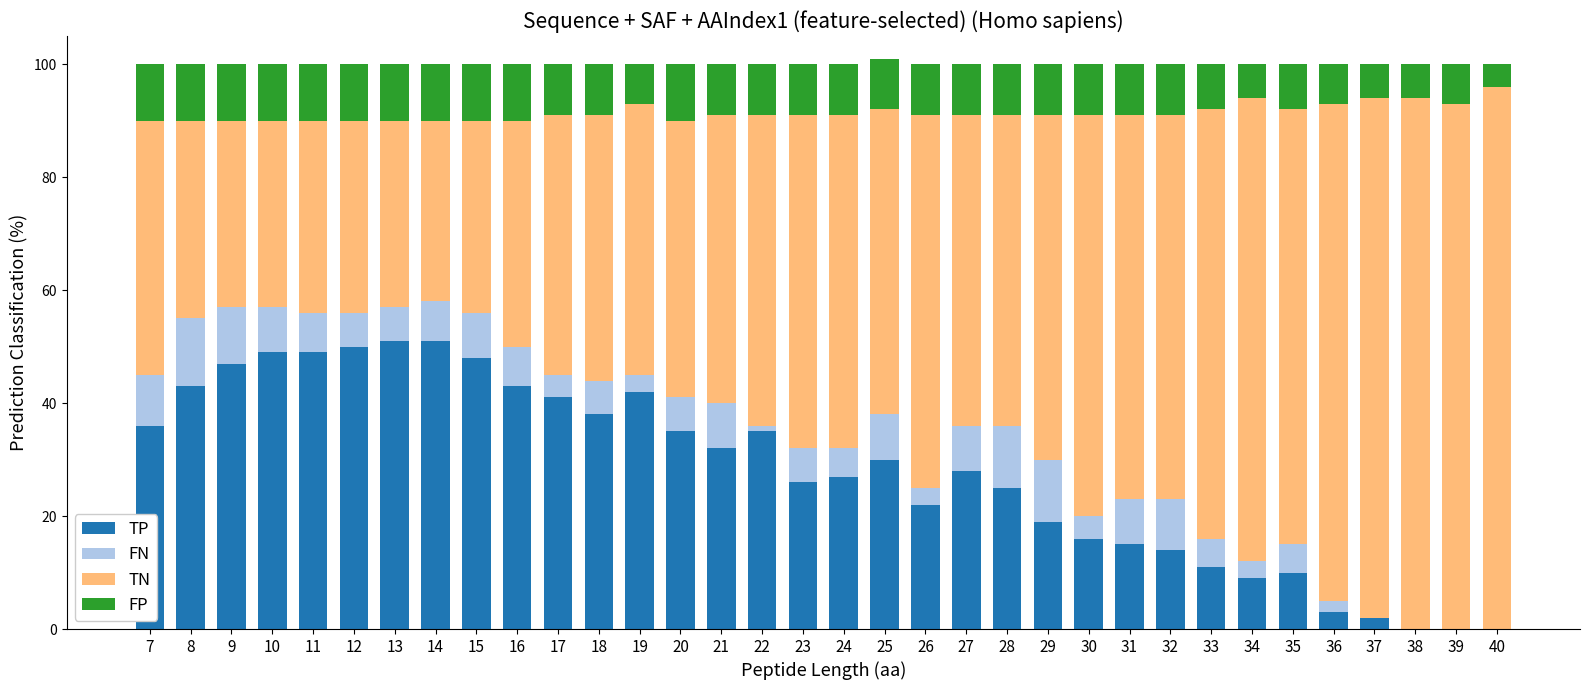

The value of TP at 9 is 47. True or false?

True